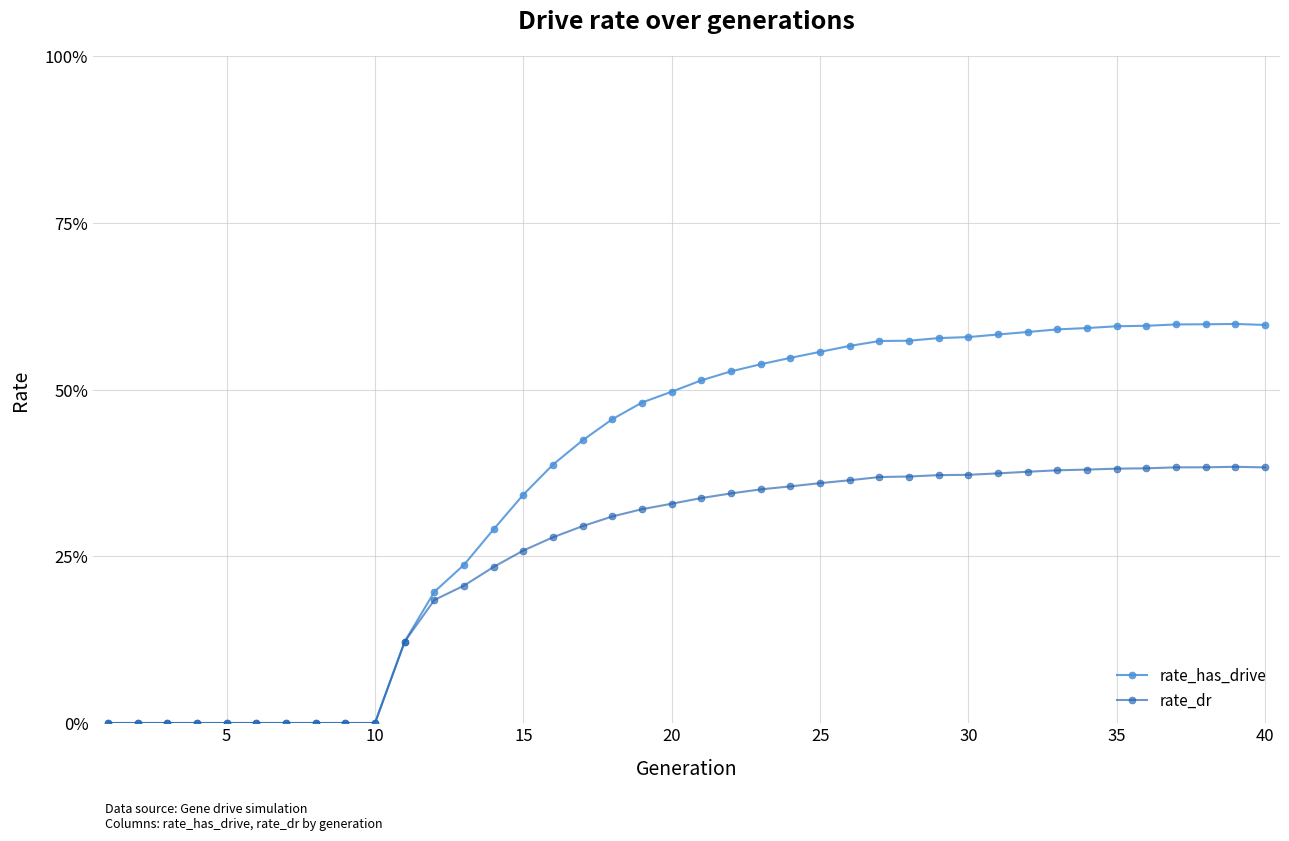

At how many categories does at least one series exceed 0?

30